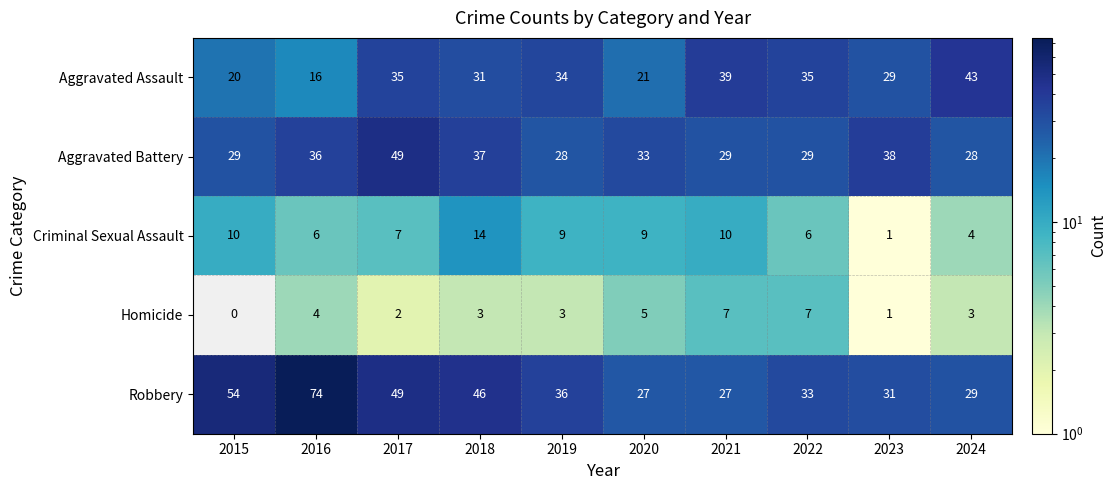

What is the difference between the maximum and minimum values in the Criminal Sexual Assault series?

13